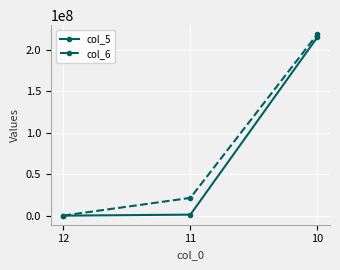

List the series in order of their peak value, highest first.

col_6, col_5